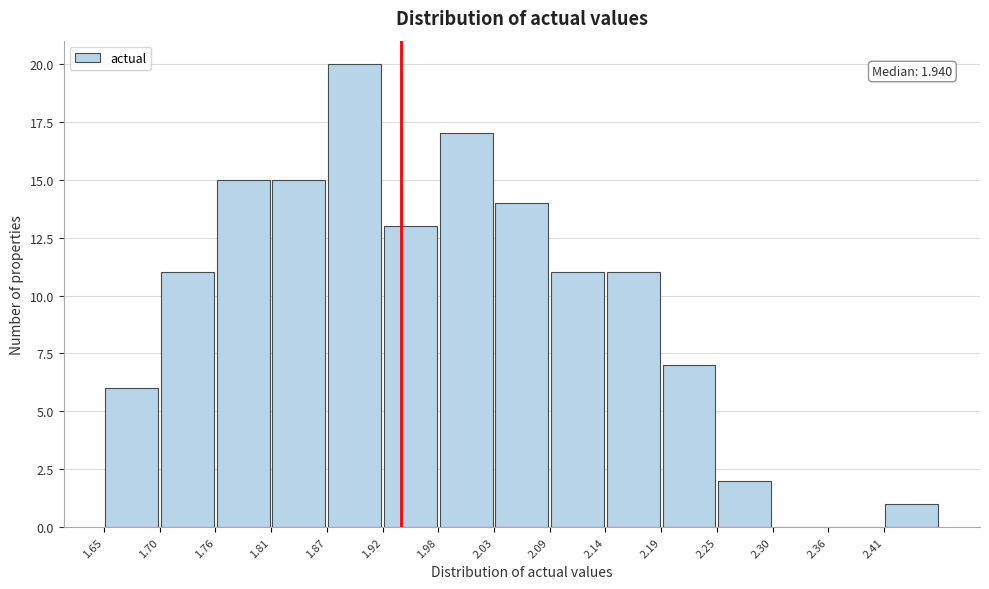

Which range on the x-axis has the tallest bar?

1.87 to 1.92